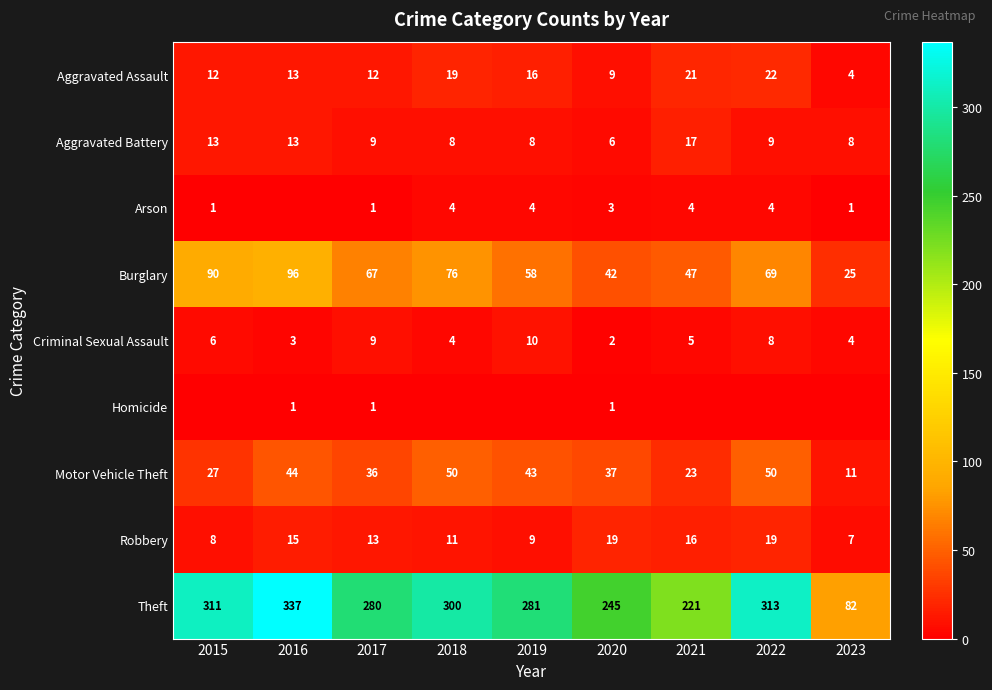

Which has a higher value, 2016 or 2019?

2019